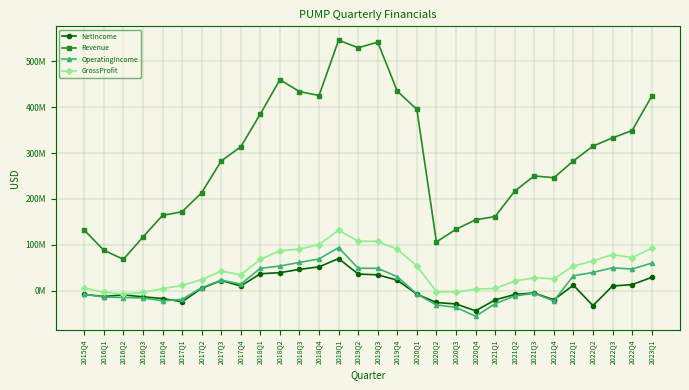

Reading left to right, list all the values displayed in this chart.

NetIncome: -8269367	-12940000	-9294000	-13598000	-17317621	-24351000	4921000	21965000	10078000	36708000	39091000	46285000	51778000	69805000	36133000	34397000	22675000	-7804000	-25920000	-29184000	-44112000	-20375000	-8511000	-5067000	-20232000	11817000	-32860000	10032000	13042000	28733000
Revenue: 131865872	87930000	68165000	116904000	163921053	171931000	213492000	282730000	313712000	385219000	459888000	434041000	425414000	546179000	529494000	541847000	434793000	395069000	106109000	133710000	154344000	161458000	216887000	250099000	246070000	282680000	315083000	333014000	348925000	423570000
OperatingIncome: -7855878	-14019000	-15183000	-15888000	-22297832	-19086000	6306000	22704000	14189000	48552000	53556000	61450000	69109000	93787000	48707000	48561000	30306000	-7429000	-31322000	-36452000	-56039000	-28651000	-11747000	-5894000	-22708000	32205000	39679000	49673000	47037000	59836000
GrossProfit: 5441553	-3444000	-7478000	-4109000	4270388	11215000	24009000	42552000	34638000	68161000	86724000	90678000	100283000	131539000	107794000	107272000	90048000	54016000	-2257000	-3349000	3252000	4602000	20807000	27878000	25585000	53555000	64808000	78479000	71933000	92286000